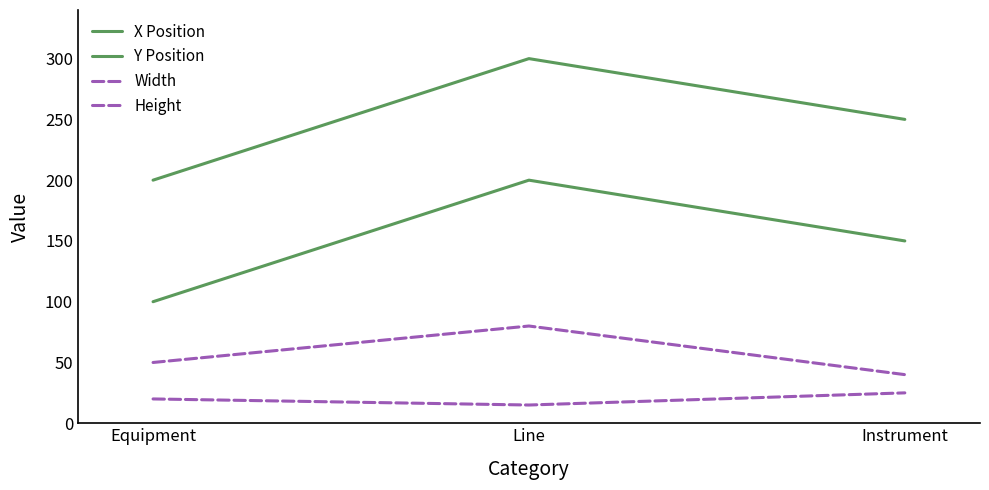

Is the value of X Position at Line greater than the value of Width at Instrument?

Yes